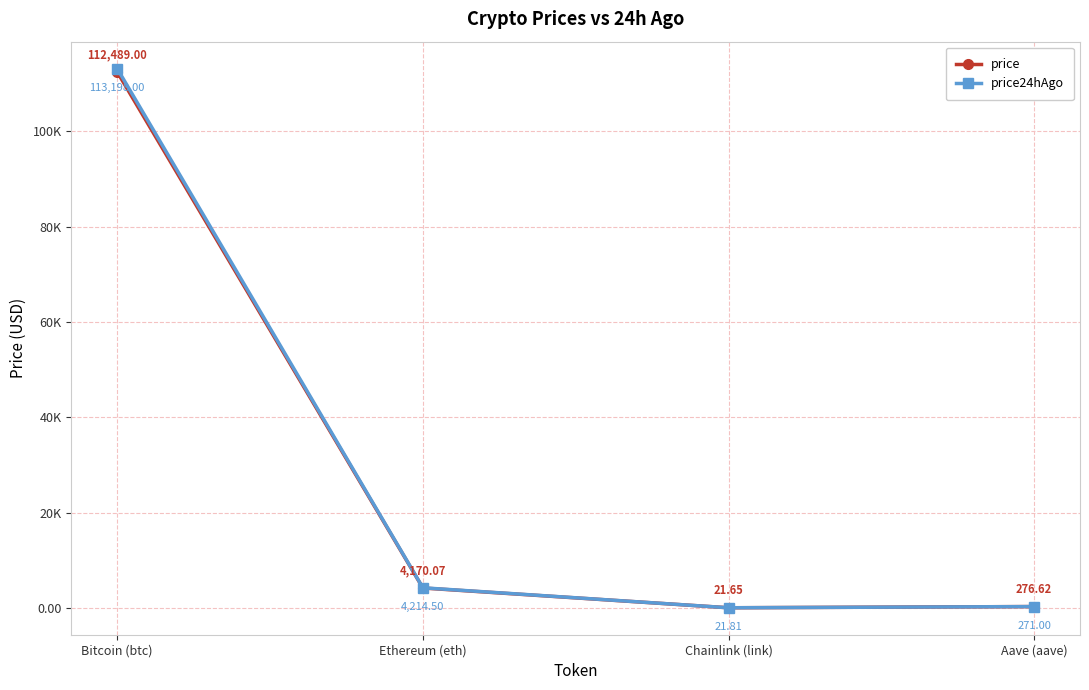

What is the difference between the maximum and minimum values in the price24hAgo series?

113176.2